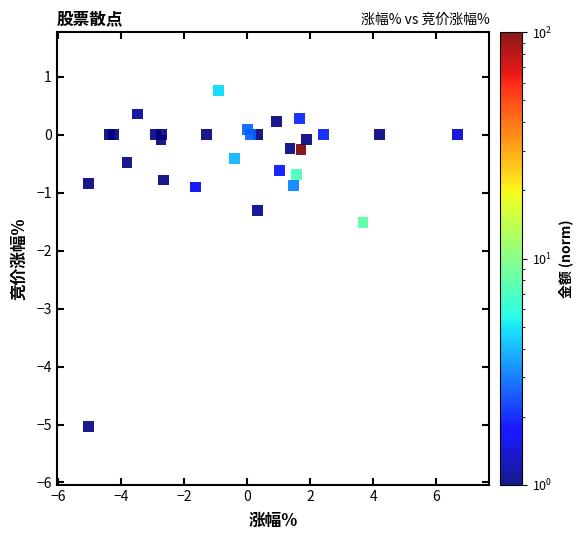

What Y value in the scatter plot is closest to -2?

-1.5